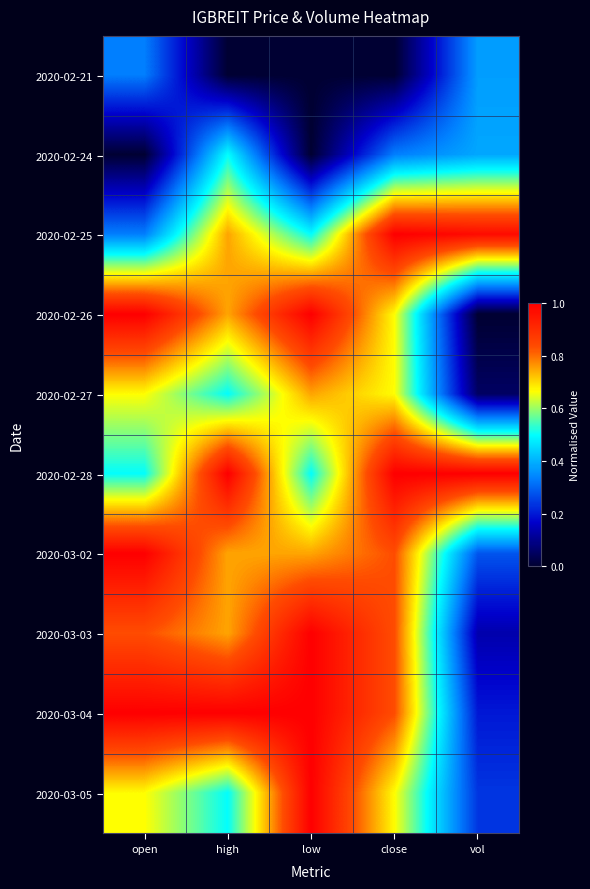

Which category has the highest value across all series?

close